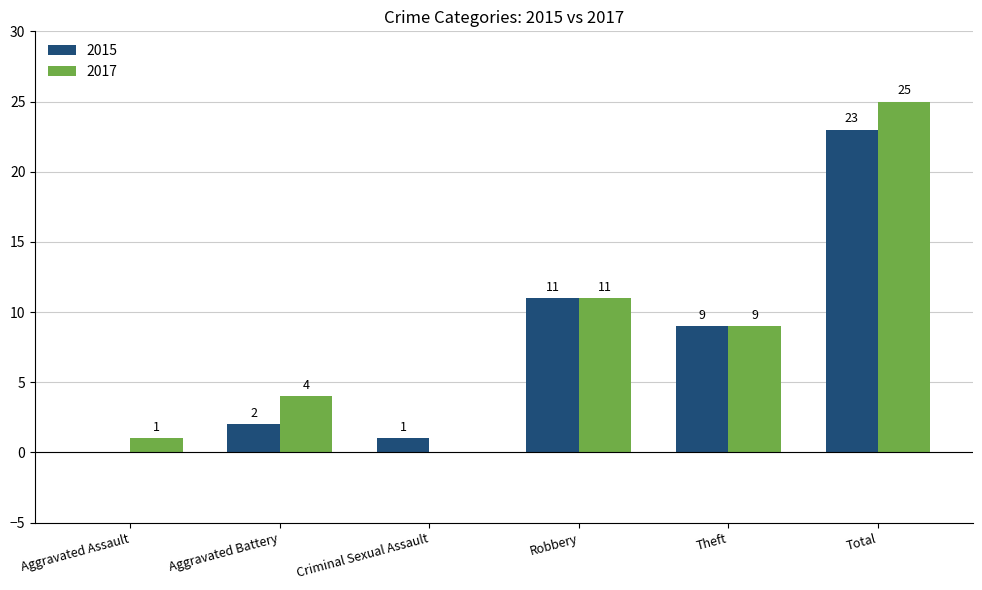

How many values in 2015 are above zero?

5